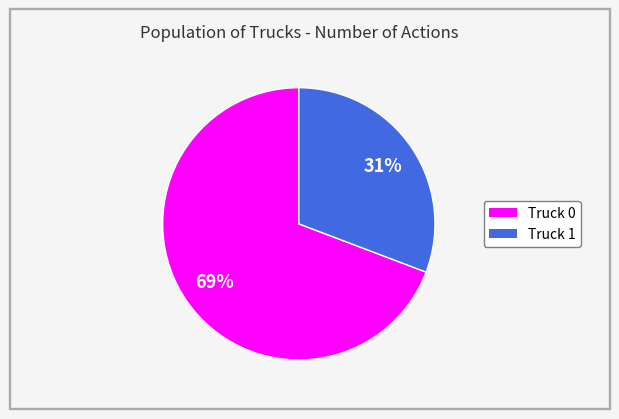

Rank the categories by value from lowest to highest.

Truck 1, Truck 0